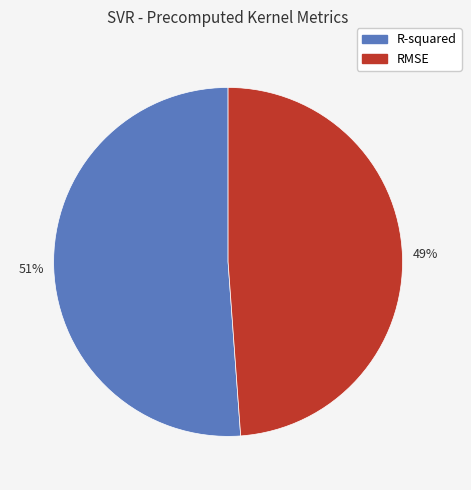

Is it true that R-squared is 44% of the pie?

False